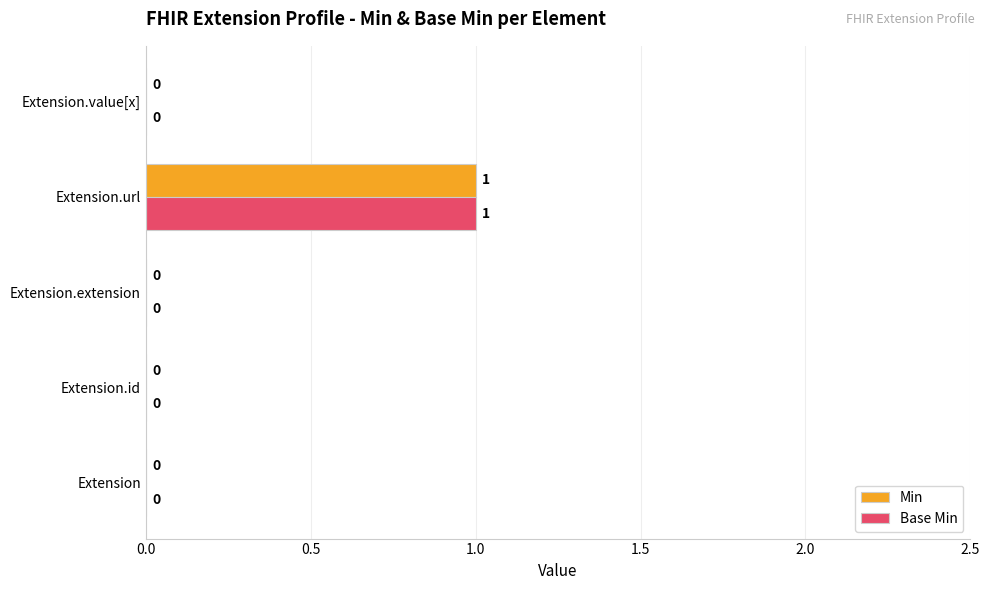

At which category is the sum across all series the highest?

Extension.url